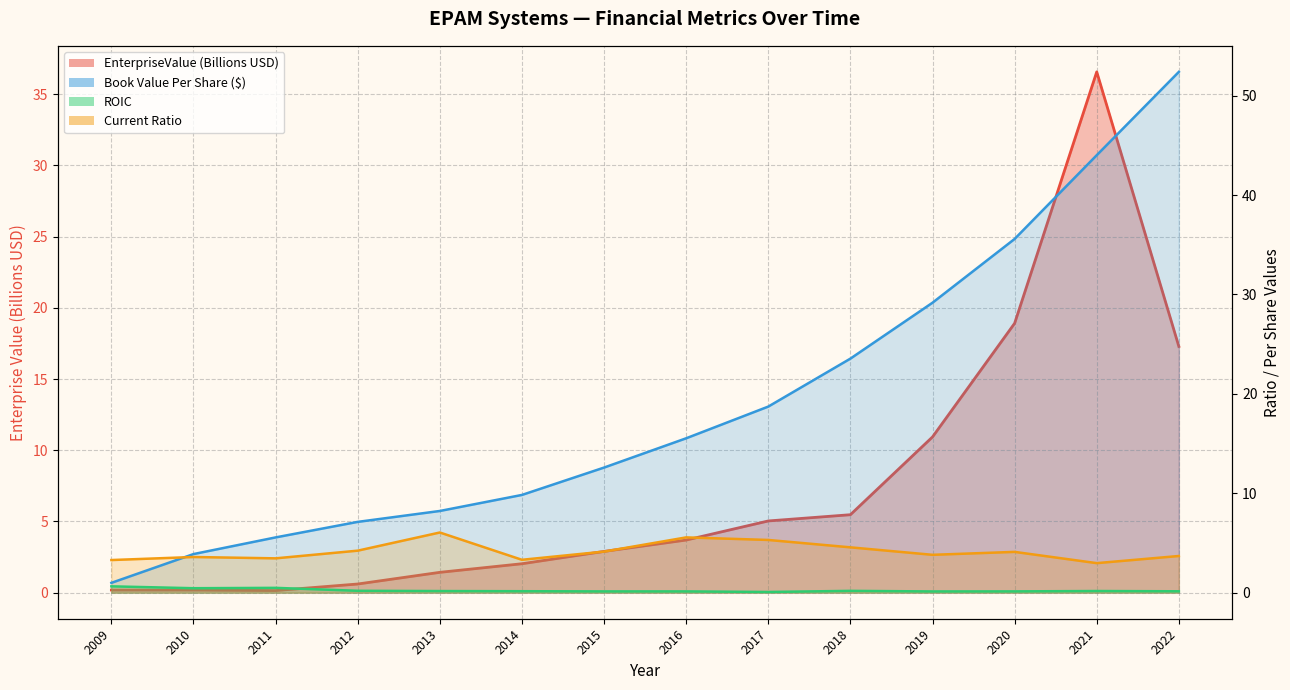

True or false: bookValuePerShare has more than 1 points higher than both neighbors.

False